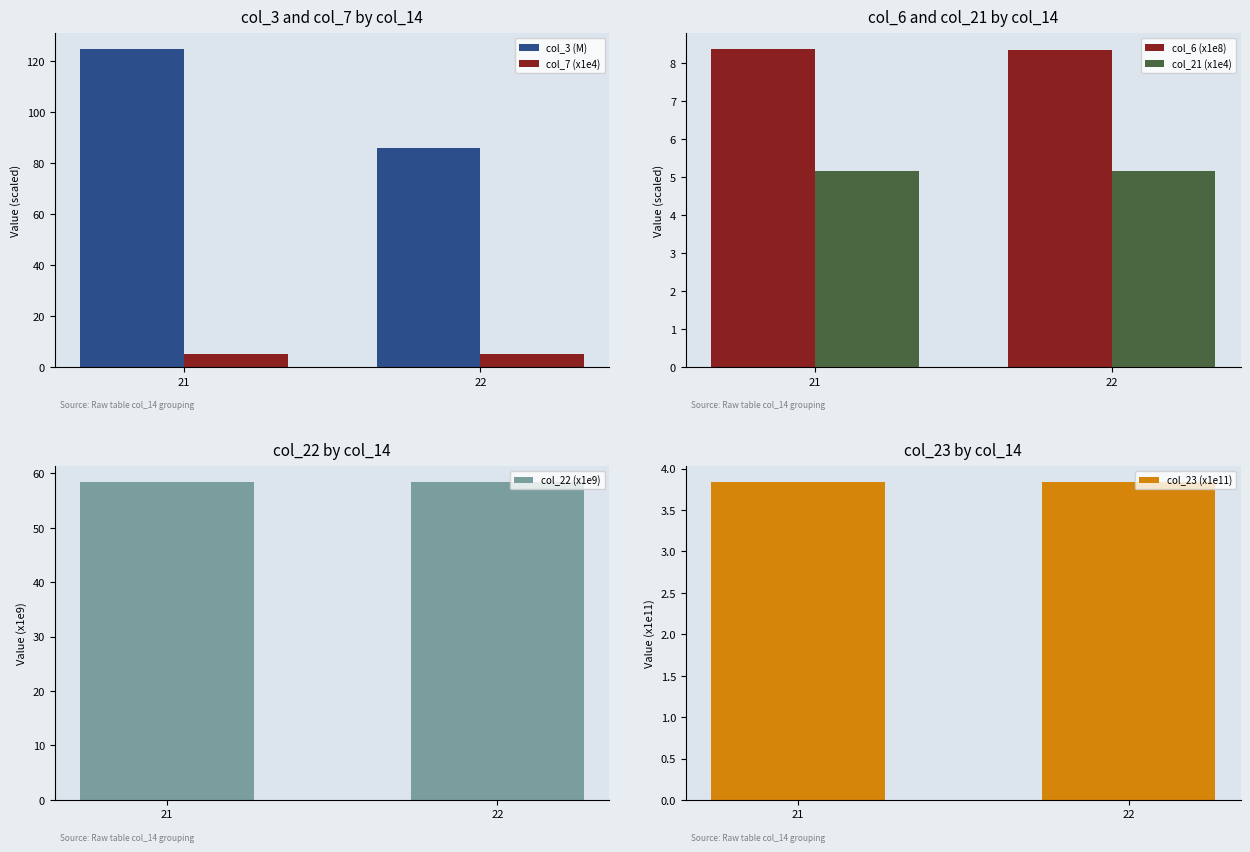

What is the maximum value shown in the chart?

124.5